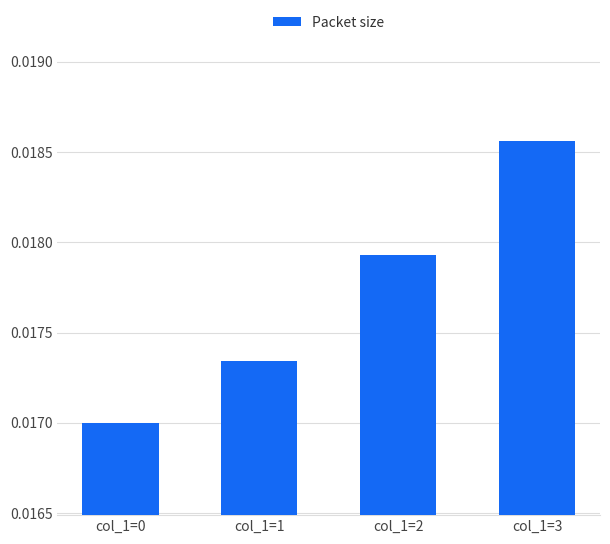

Count the values in the range 0 to 1.

4